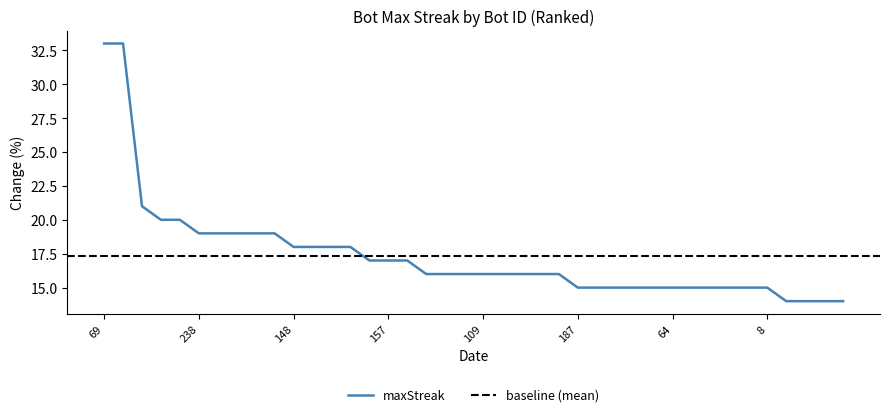

What is the sum of all values?

694